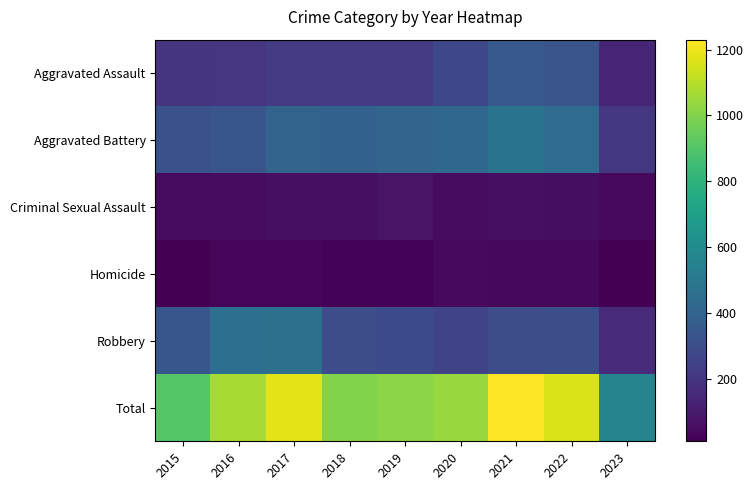

Reading left to right, what are all the values shown in this chart?

Aggravated Assault: 2015=194	2016=206	2017=224	2018=225	2019=223	2020=273	2021=352	2022=327	2023=138
Aggravated Battery: 2015=316	2016=336	2017=400	2018=389	2019=407	2020=416	2021=479	2022=439	2023=209
Criminal Sexual Assault: 2015=46	2016=50	2017=61	2018=60	2019=77	2020=48	2021=61	2022=54	2023=42
Homicide: 2015=15	2016=26	2017=33	2018=25	2019=22	2020=41	2021=38	2022=36	2023=11
Robbery: 2015=337	2016=454	2017=460	2018=301	2019=287	2020=263	2021=300	2022=303	2023=154
Total: 2015=908	2016=1072	2017=1178	2018=1000	2019=1016	2020=1041	2021=1230	2022=1159	2023=554